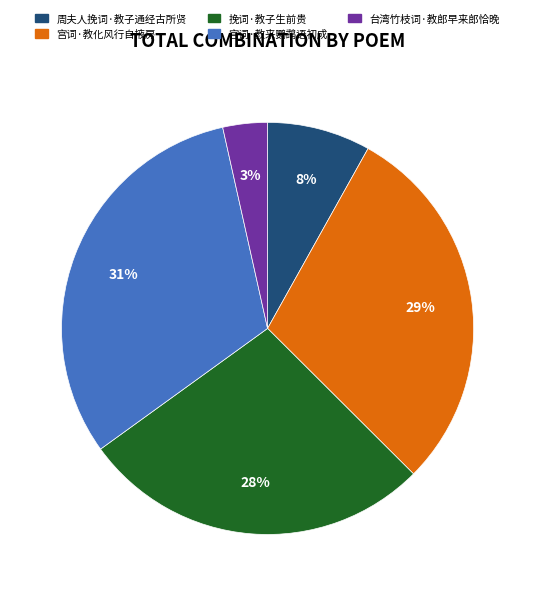

To the nearest percent, what is the difference between the largest and smallest slice percentages?

28%